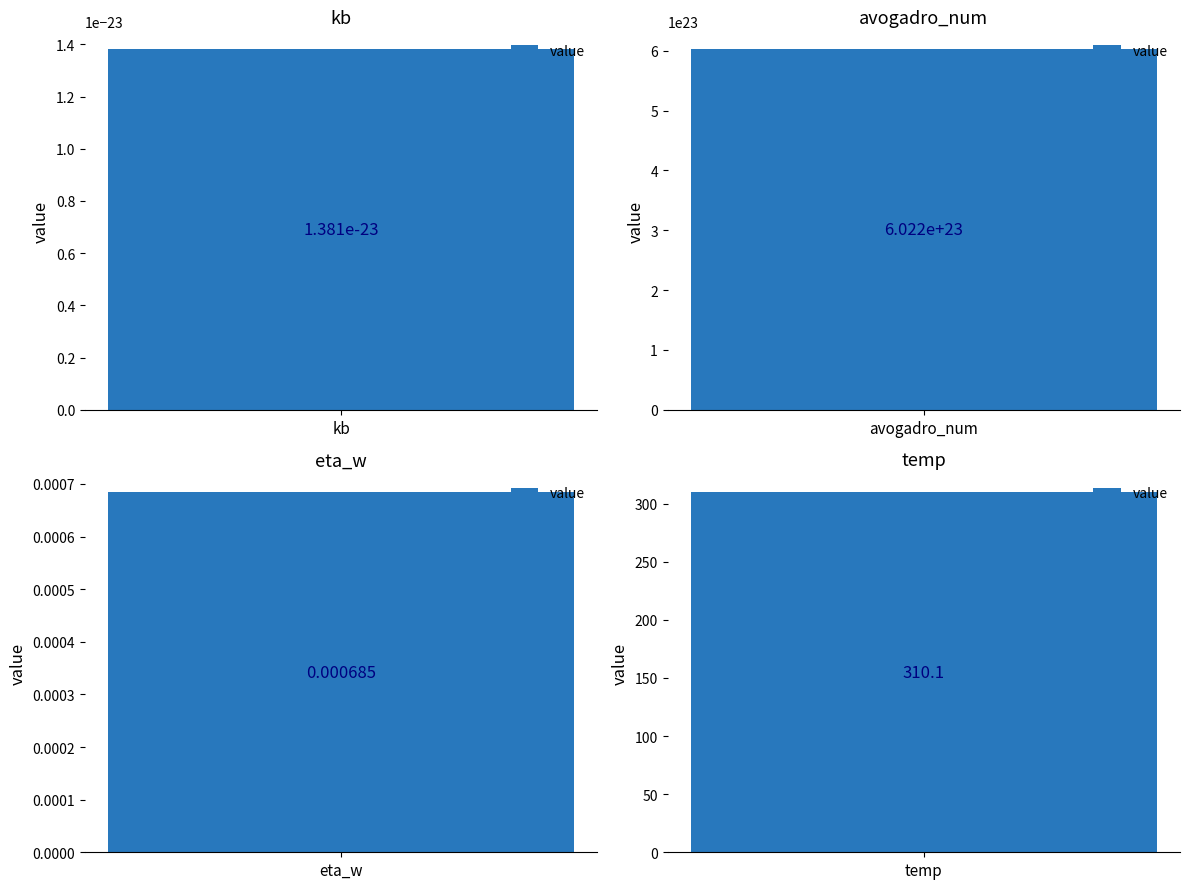

What value does the data have at temp?

310.1